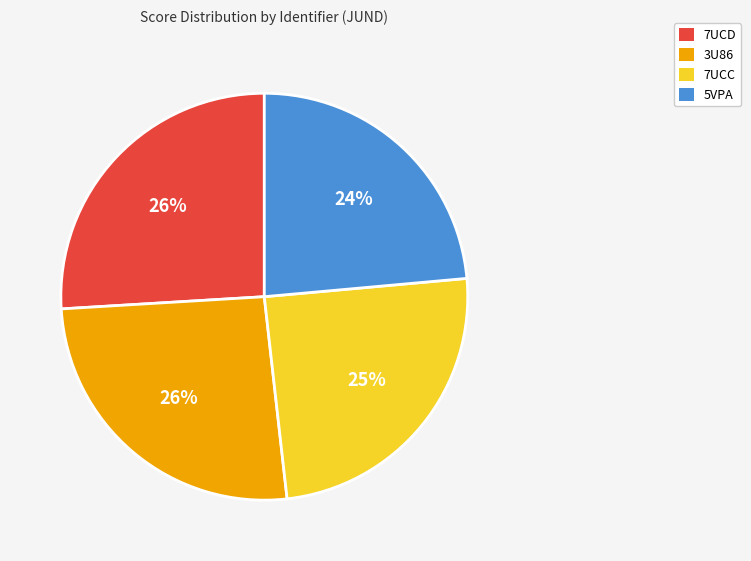

Do 3U86 and 7UCD together represent more than half of the pie?

Yes